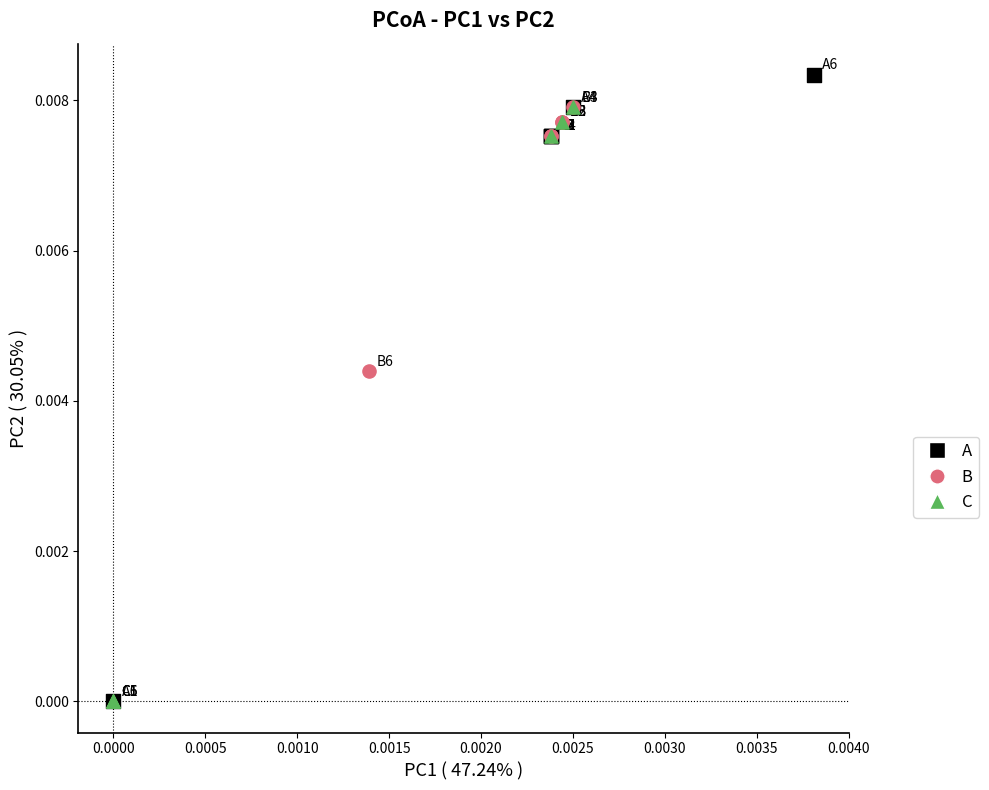

Which series contains the highest Y value?

A